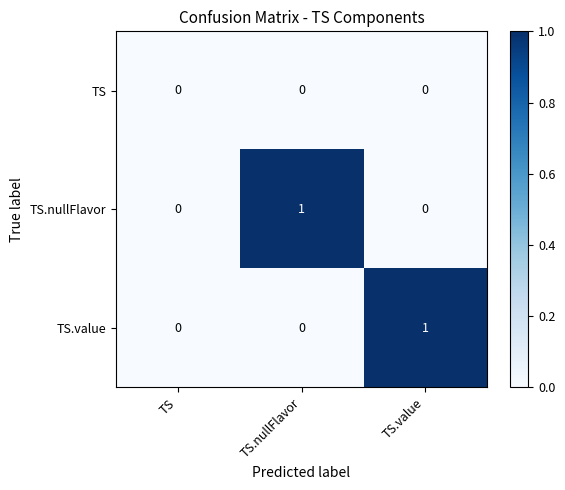

True or false: TS has a value of 0 at TS.value.

True